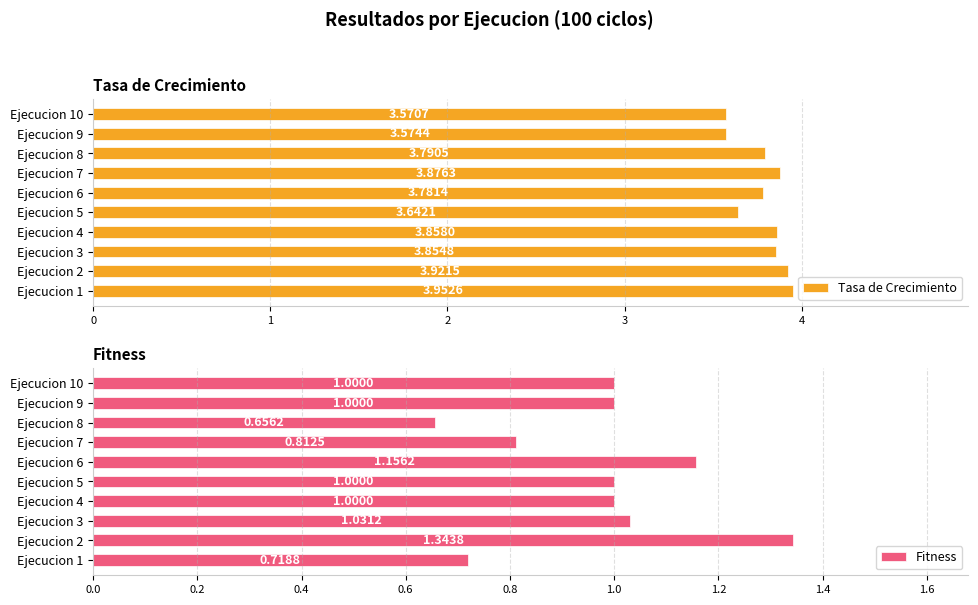

What is the sum of all Tasa de Crecimiento values?

37.8